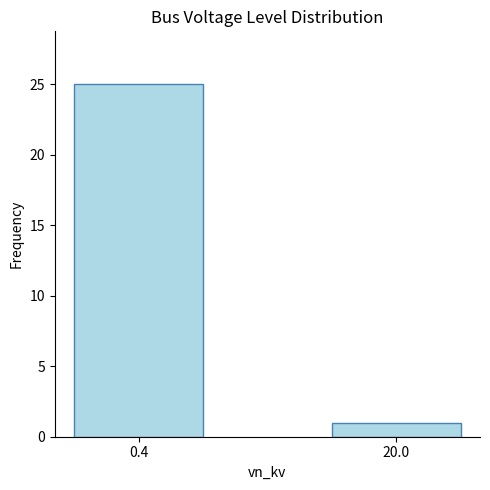

What is the difference between the maximum and minimum values?

24